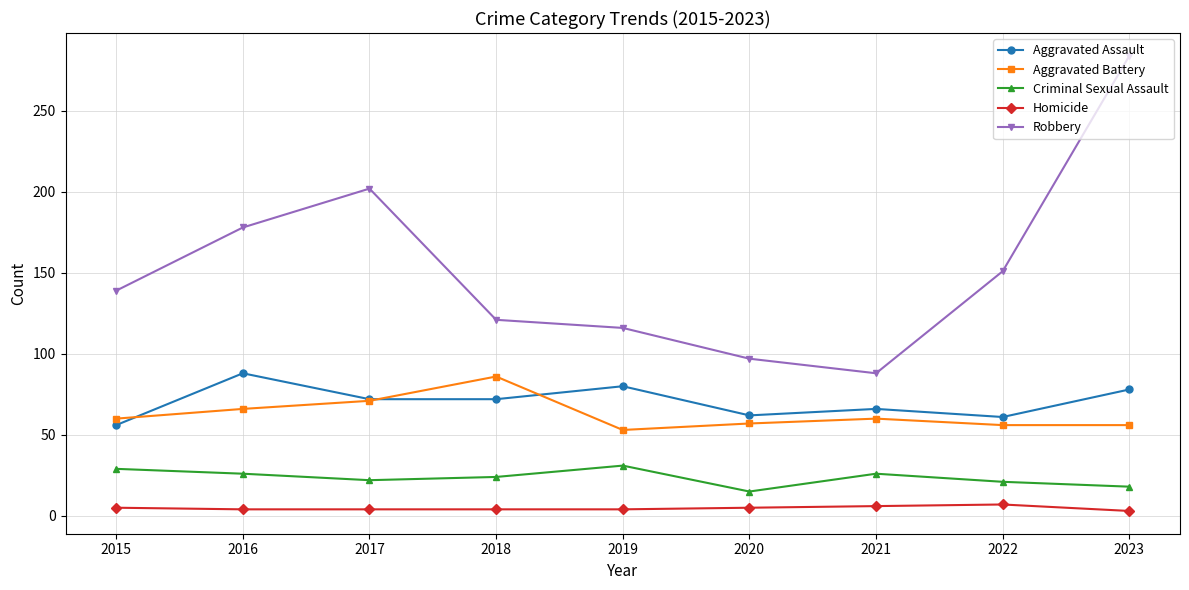

Is it true that Aggravated Battery equals 30 at 2019?

False